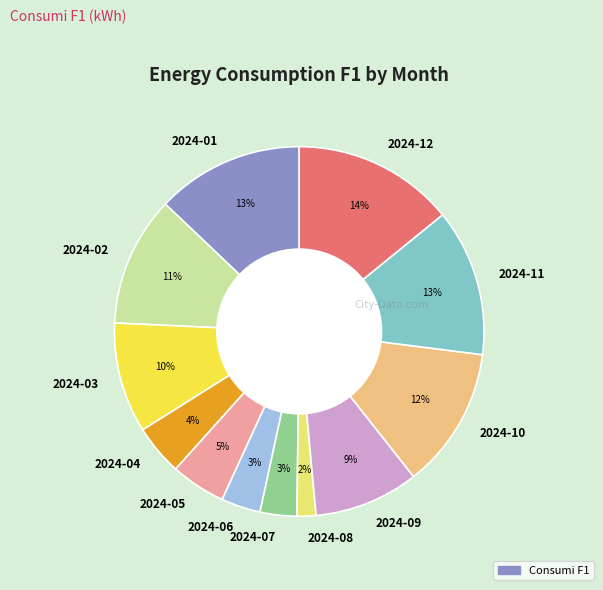

To the nearest percent, what is the difference between the largest and smallest slice percentages?

12%